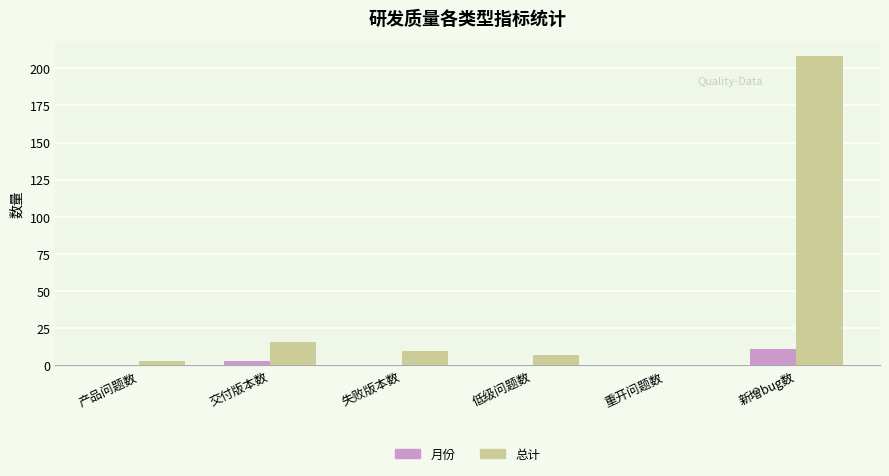

What is the spread (max minus min) of values at 低级问题数?

7